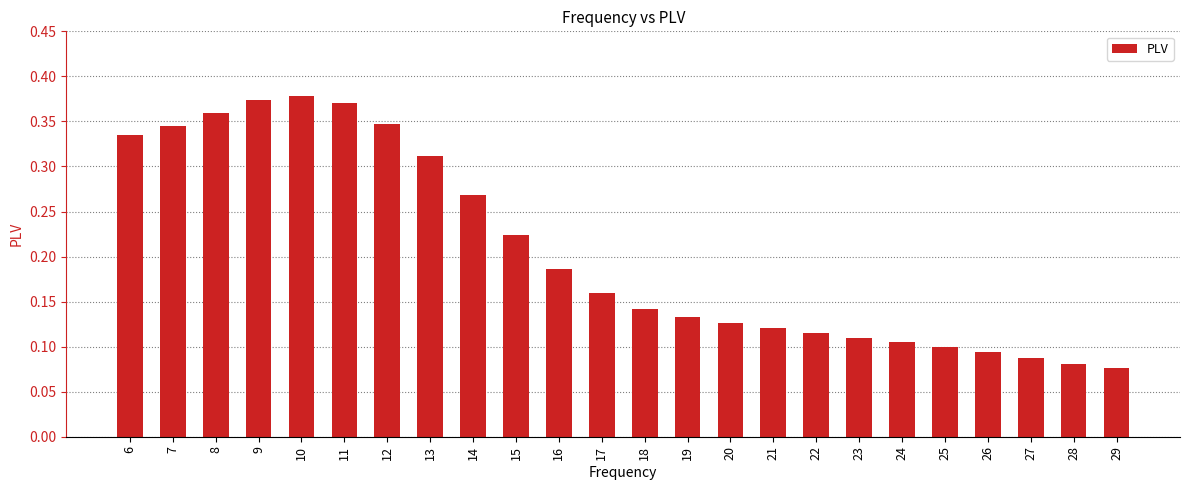

The chart shows a value of 0.2 at 20. True or false?

False